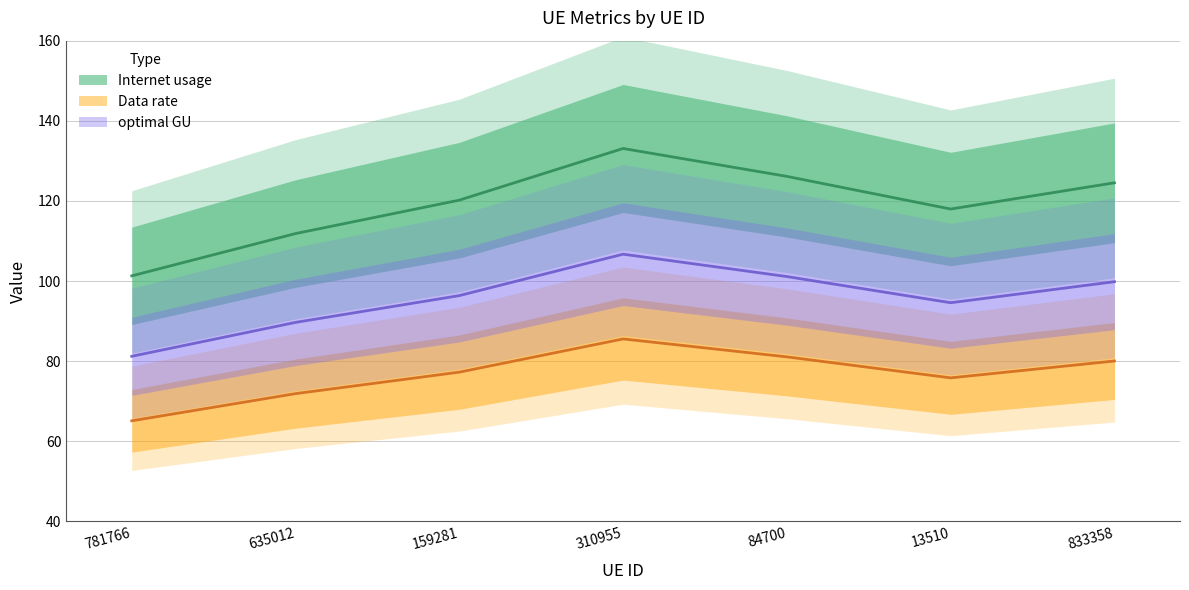

Where is Internet usage nearest to the value 75?

13510